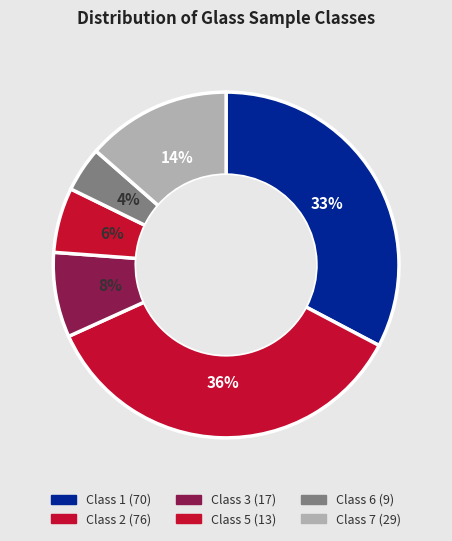

How many slices are in this pie chart?

6